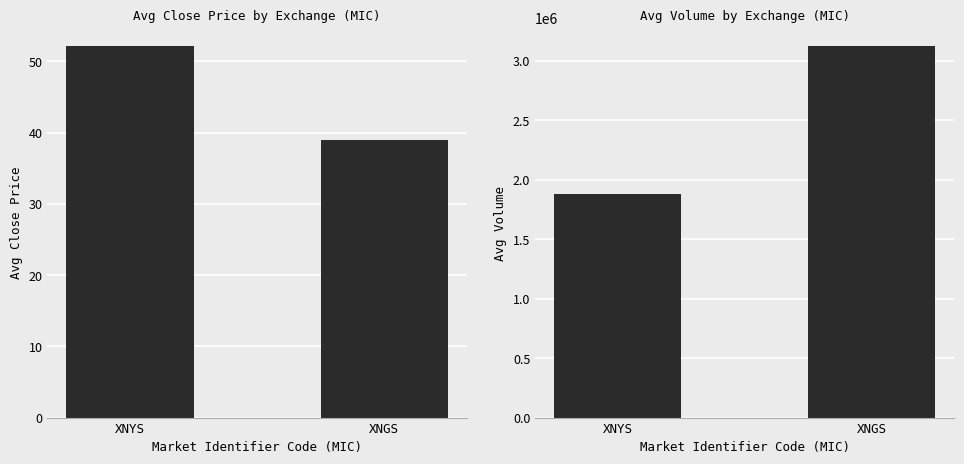

Does the chart contain any negative values?

No